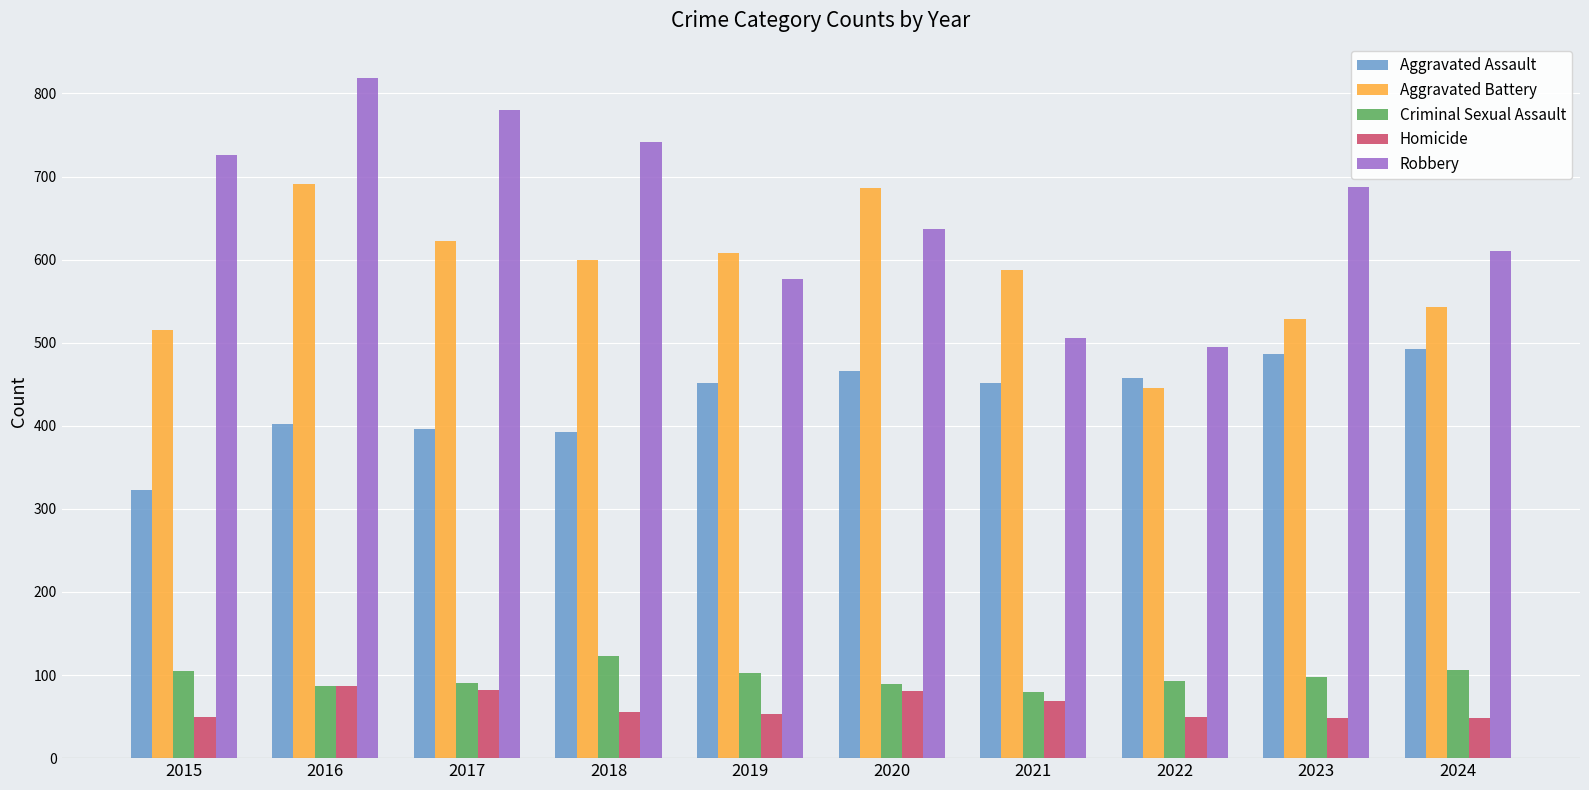

Which series has the widest spread of values?

Robbery